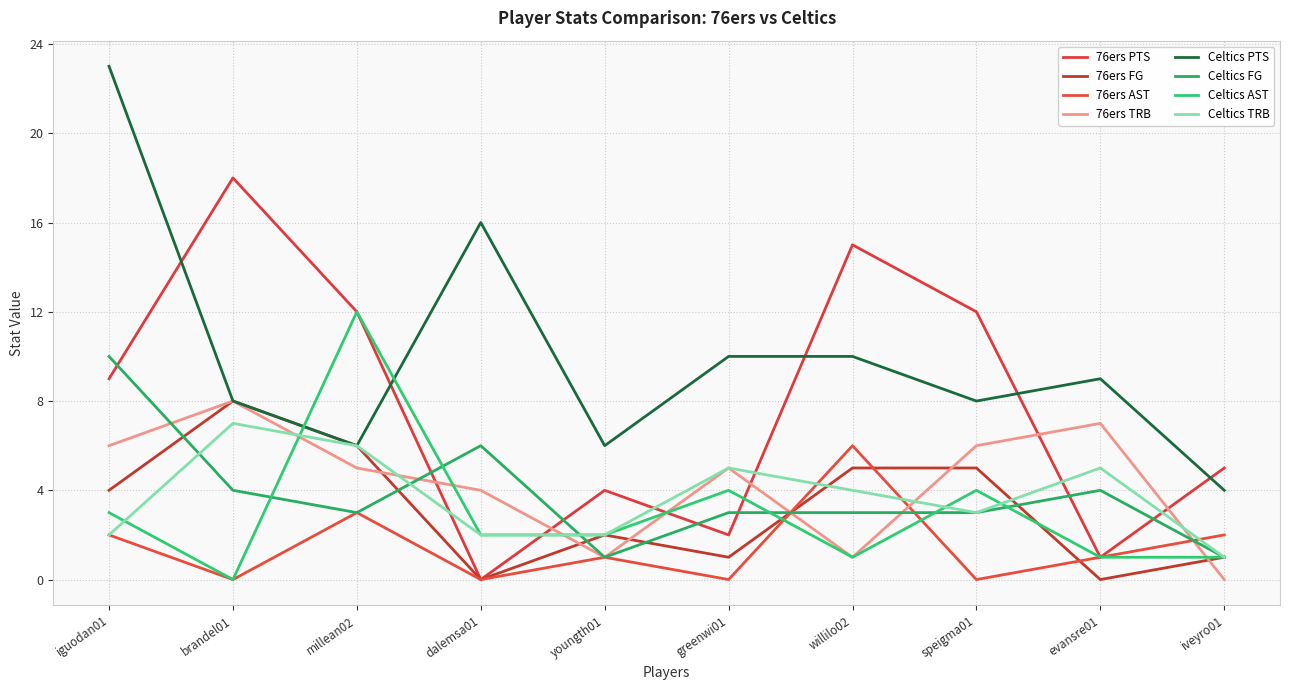

What is the total value across all series at iveyro01?

15